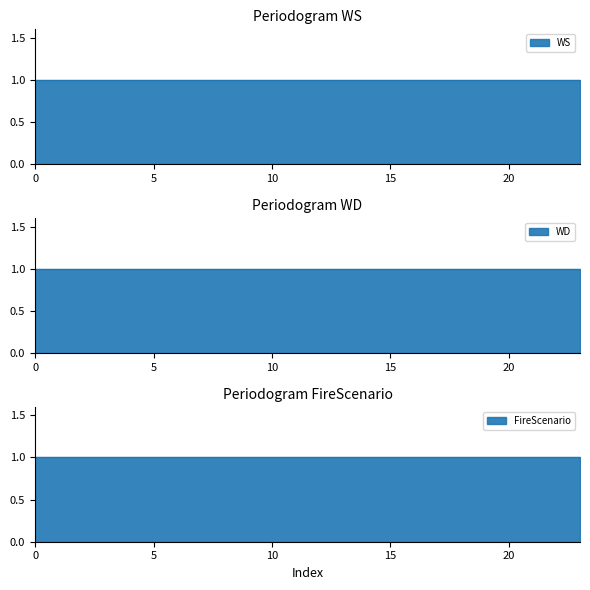

Is it true that FireScenario equals 1 at 2007-03-09?

False